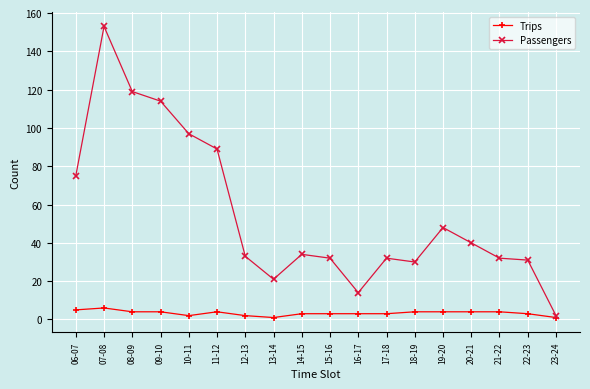

What is the value of the Trips point at the 13th from the left?

4